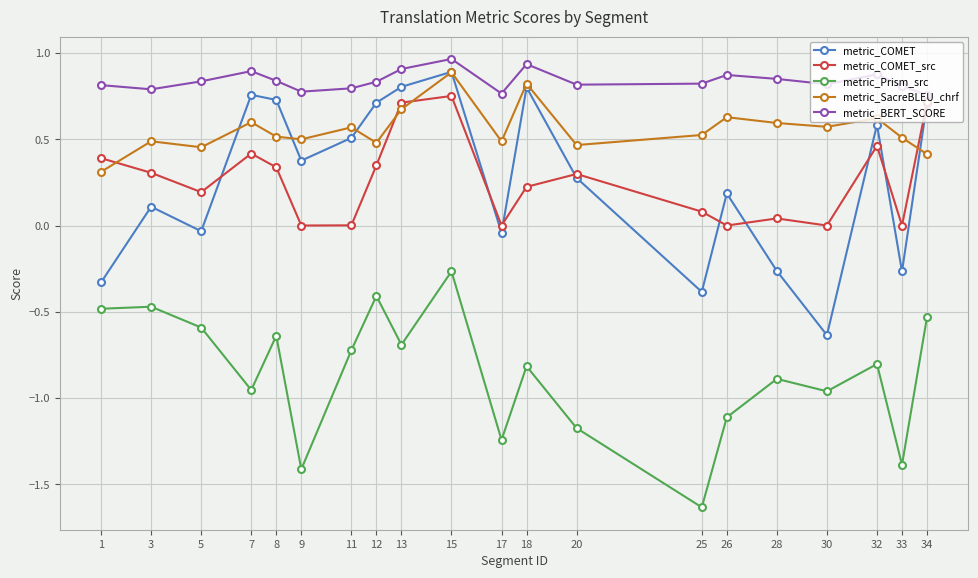

Is the value of metric_COMET_src at 25 greater than the value of metric_SacreBLEU_chrf at 15?

No